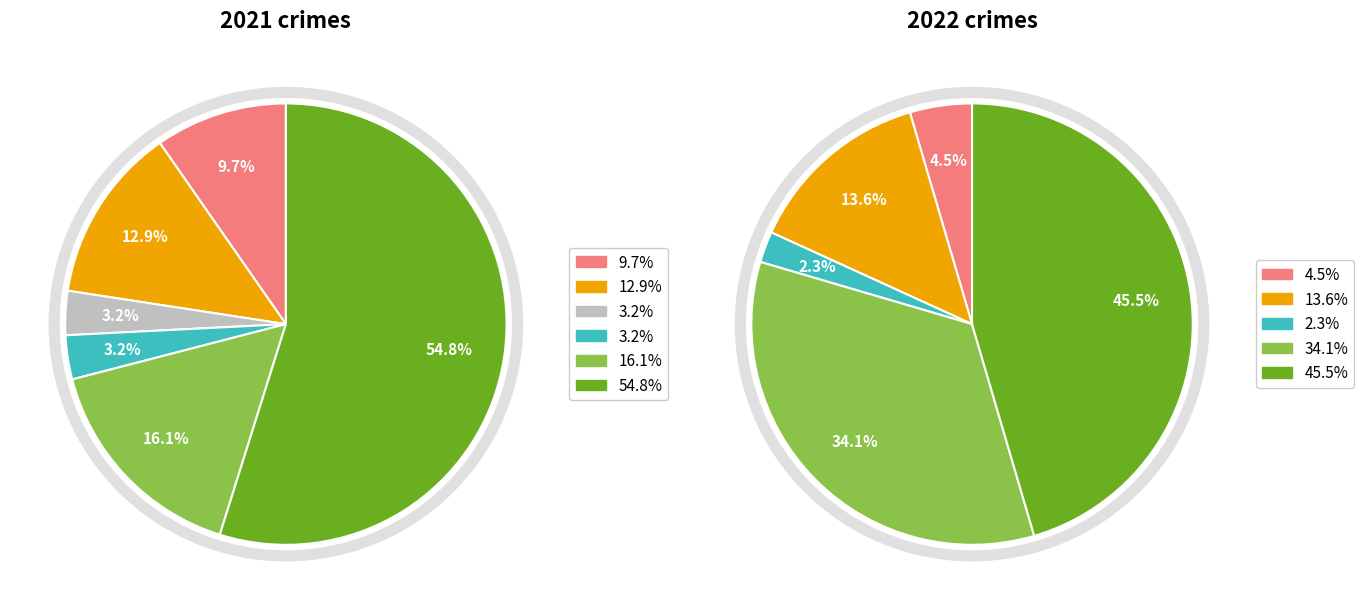

Is it true that 3 is 3% of the pie?

True